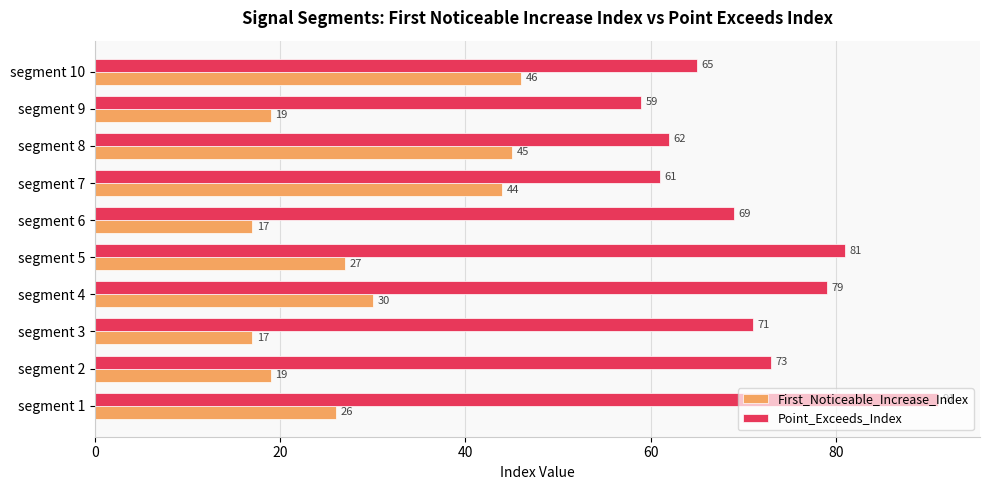

What is the difference between the maximum and minimum values in the Point_Exceeds_Index series?

32